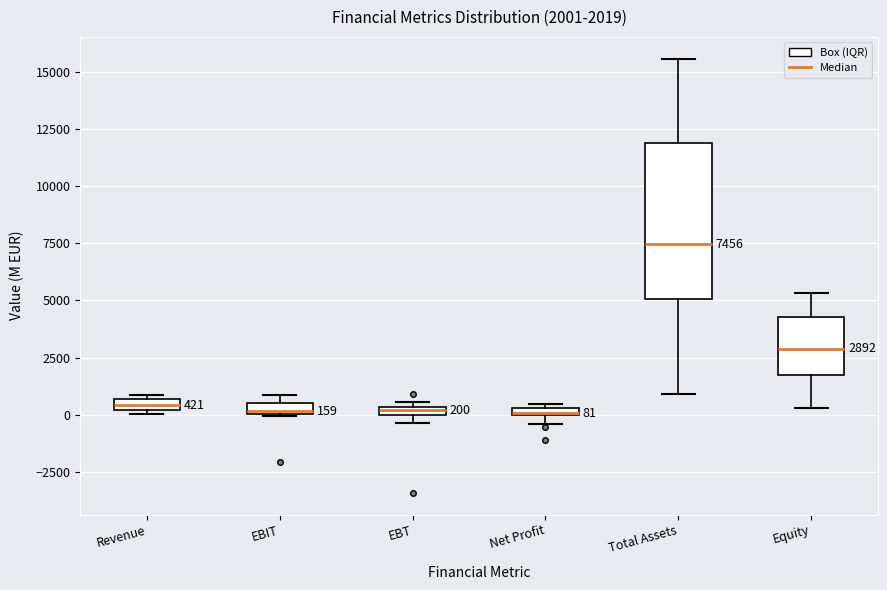

Comparing the boxes themselves (not the whiskers), which one is the tallest?

Total Assets